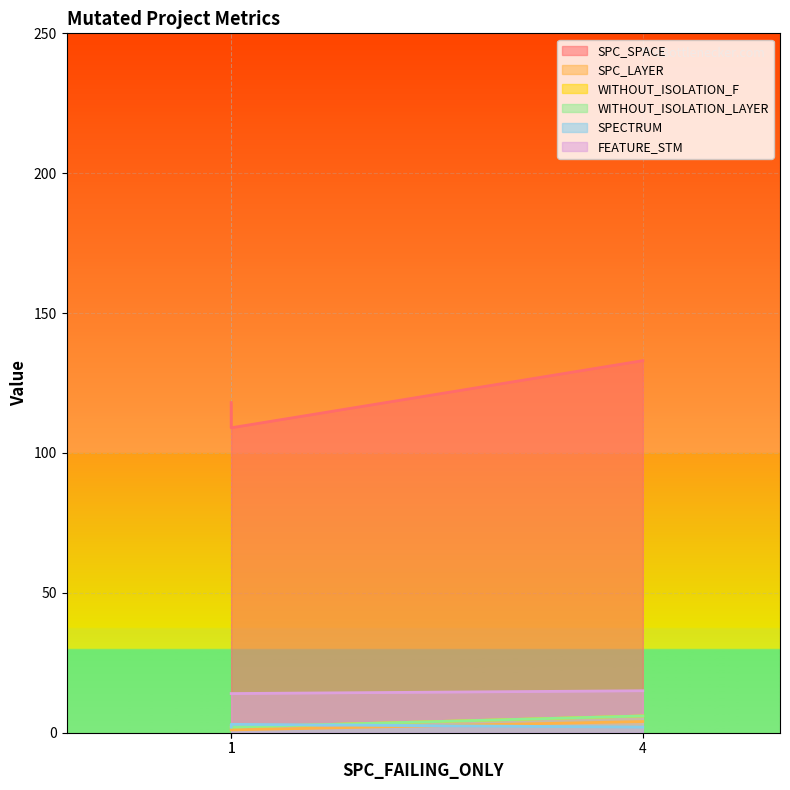

List the labels in order of SPECTRUM value, largest first.

1, 1, 4